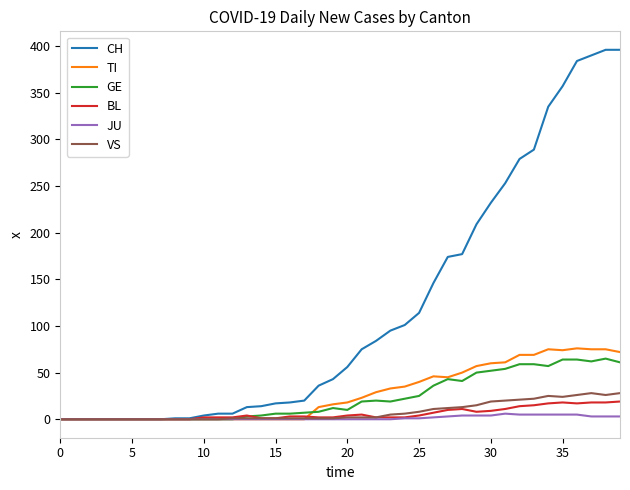

Does the chart display data point markers on the line(s)?

No